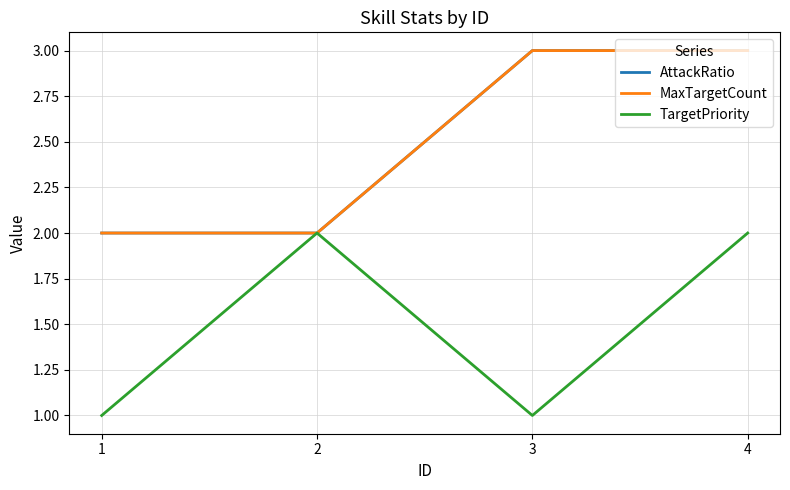

Which series changed the most between 1 and 4?

AttackRatio